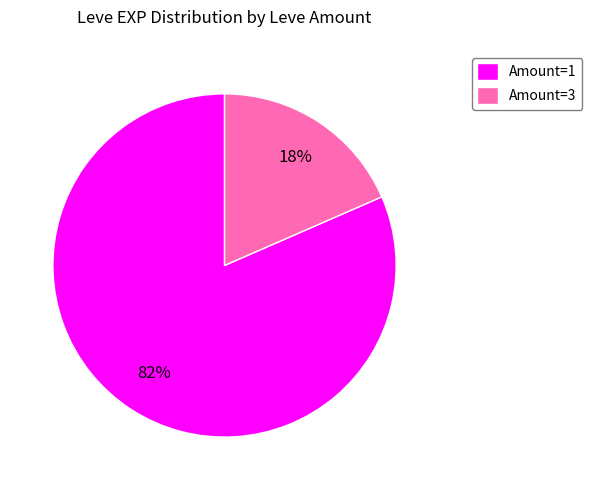

Do Amount=3 and Amount=1 together represent more than half of the pie?

Yes